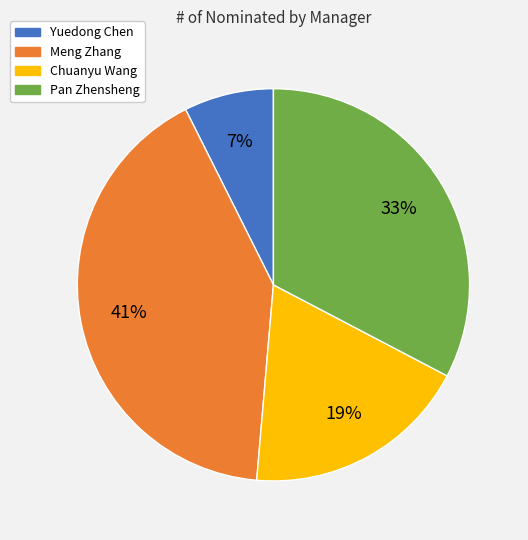

What percentage is the Yuedong Chen slice, to the nearest percent?

7%